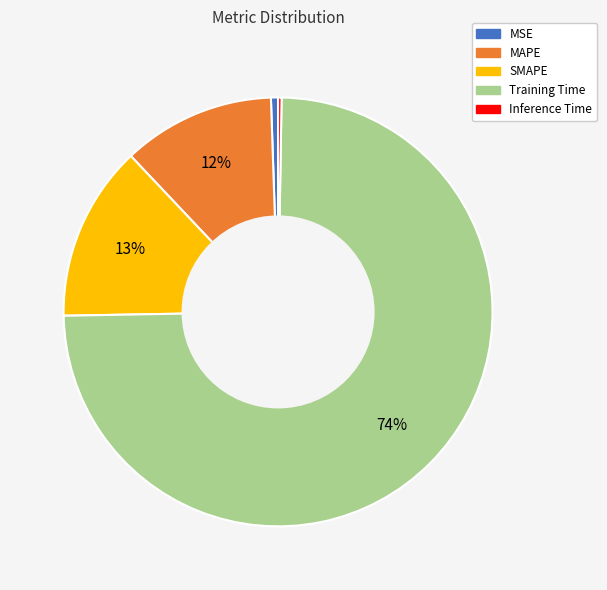

To the nearest percent, what is the average slice percentage?

20%